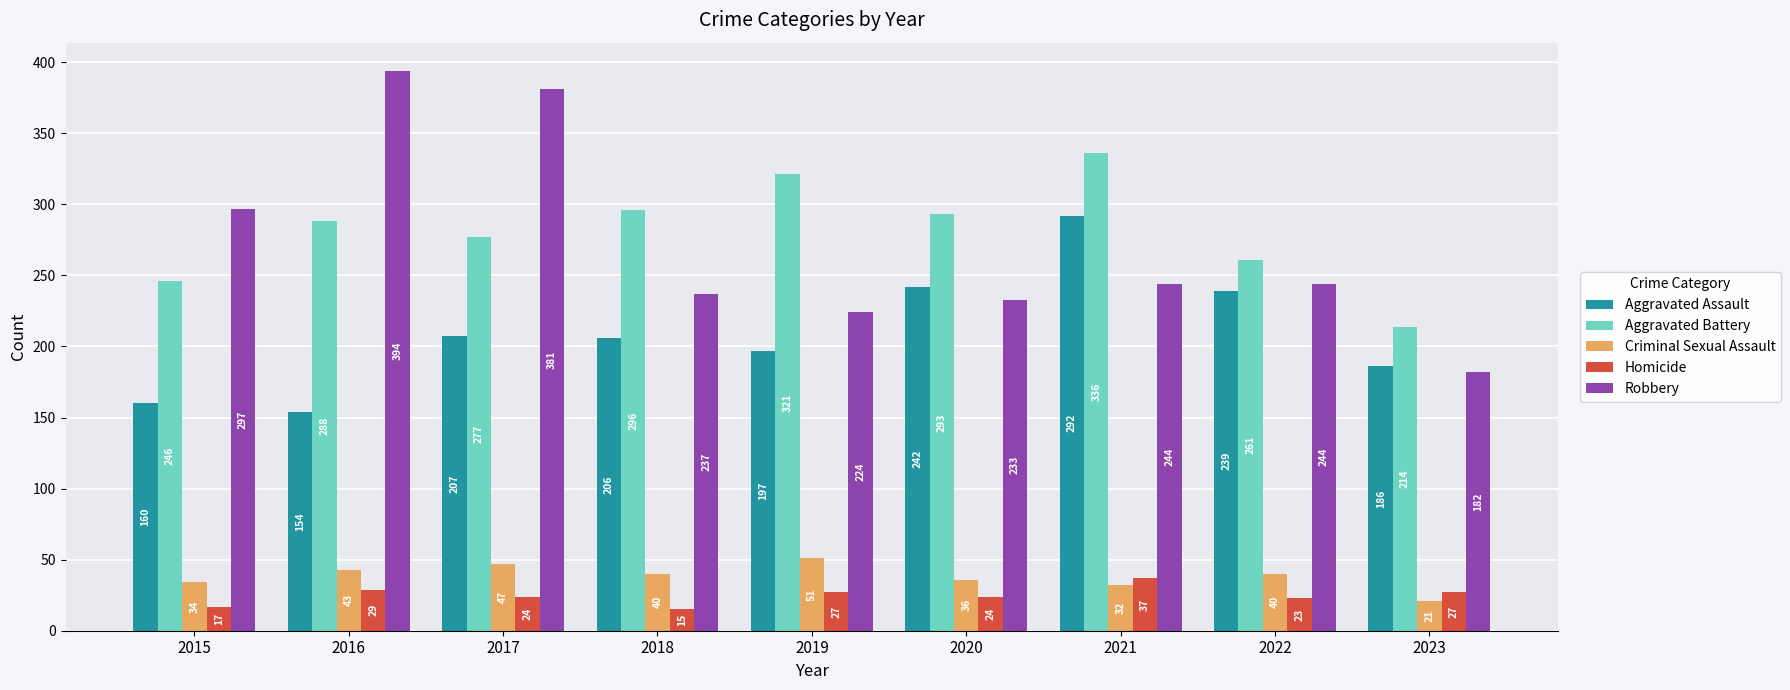

What is the value of the Aggravated Battery bar at the 2nd from the left?

288